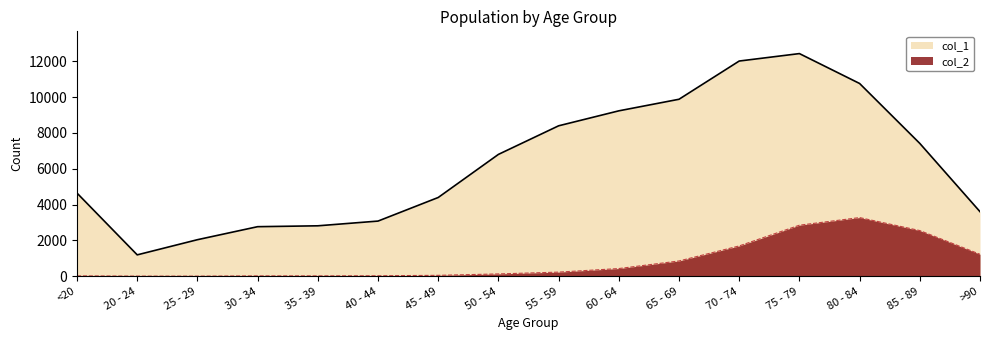

List the series in order of their peak value, lowest first.

col_2, col_1